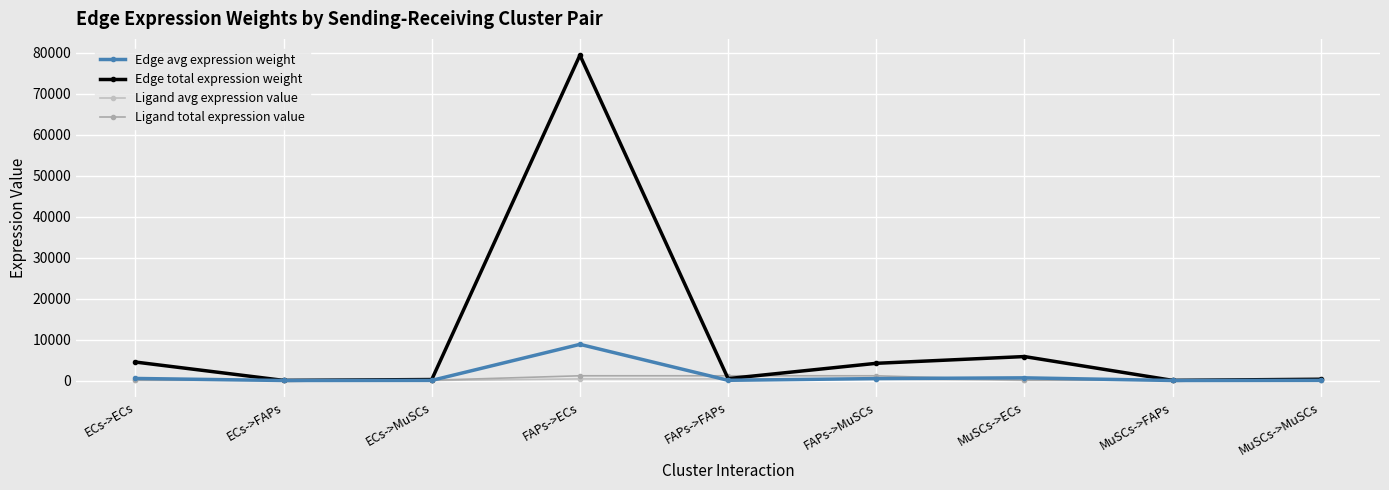

What is the difference between the second highest and second lowest values in the Edge total expression weight series?

5810.8